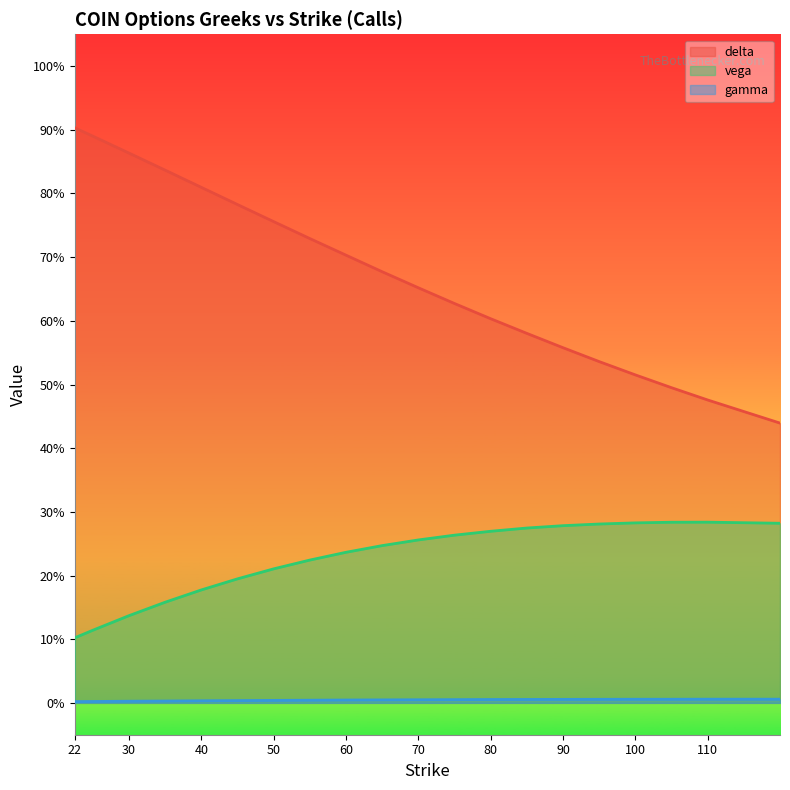

What is the lowest value of the delta series?

0.4